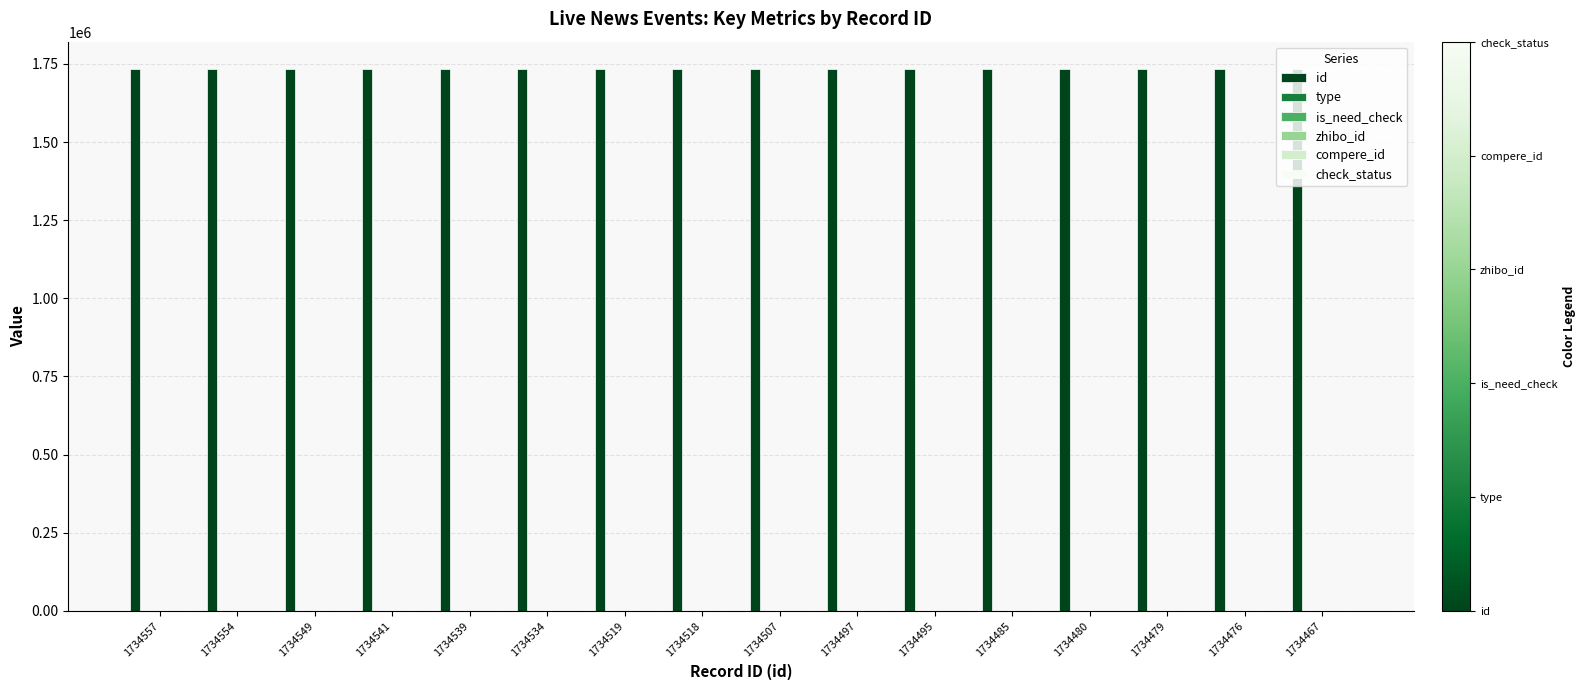

Which series has the largest total across all categories?

id